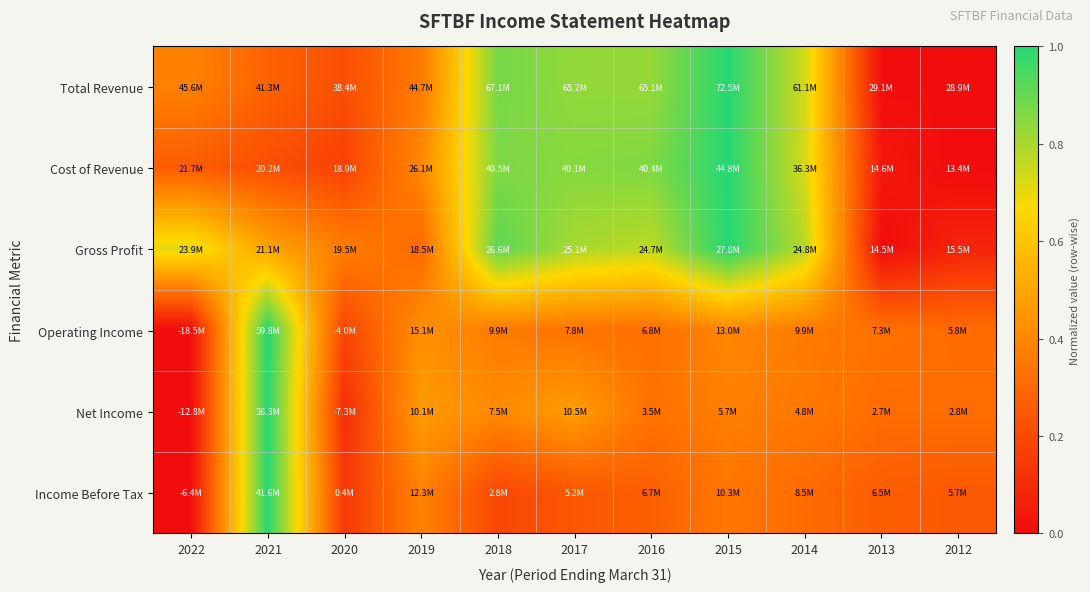

Reading right to left, transcribe all the data shown in this chart.

Total Revenue: 2012=0.0	2013=0.0	2014=0.7	2015=1.0	2016=0.8	2017=0.8	2018=0.9	2019=0.4	2020=0.2	2021=0.3	2022=0.4
Cost of Revenue: 2012=0.0	2013=0.0	2014=0.7	2015=1.0	2016=0.9	2017=0.9	2018=0.9	2019=0.4	2020=0.2	2021=0.2	2022=0.3
Gross Profit: 2012=0.1	2013=0.0	2014=0.8	2015=1.0	2016=0.8	2017=0.8	2018=0.9	2019=0.3	2020=0.4	2021=0.5	2022=0.7
Operating Income: 2012=0.3	2013=0.3	2014=0.4	2015=0.4	2016=0.3	2017=0.3	2018=0.4	2019=0.4	2020=0.2	2021=1.0	2022=0.0
Net Income: 2012=0.3	2013=0.3	2014=0.4	2015=0.4	2016=0.3	2017=0.5	2018=0.4	2019=0.5	2020=0.1	2021=1.0	2022=0.0
Income Before Tax: 2012=0.3	2013=0.3	2014=0.3	2015=0.3	2016=0.3	2017=0.2	2018=0.2	2019=0.4	2020=0.1	2021=1.0	2022=0.0